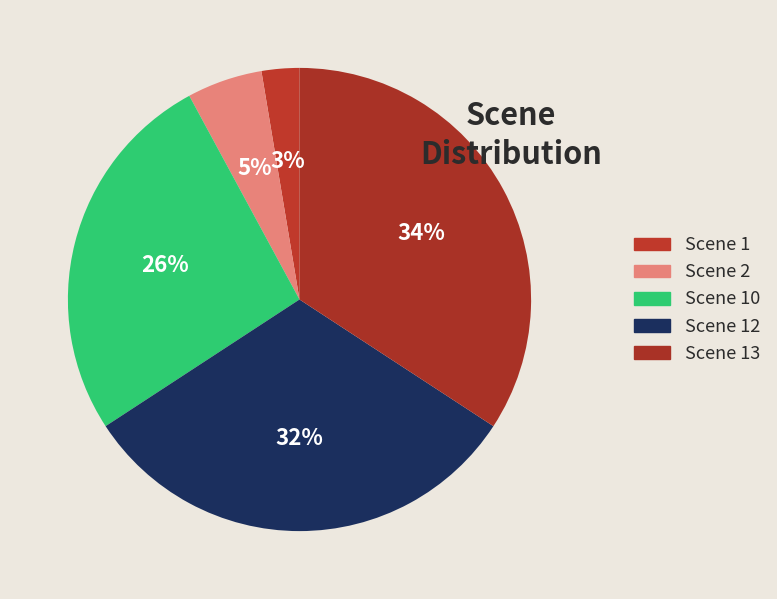

Do Scene 12 and Scene 1 together represent more than half of the pie?

No